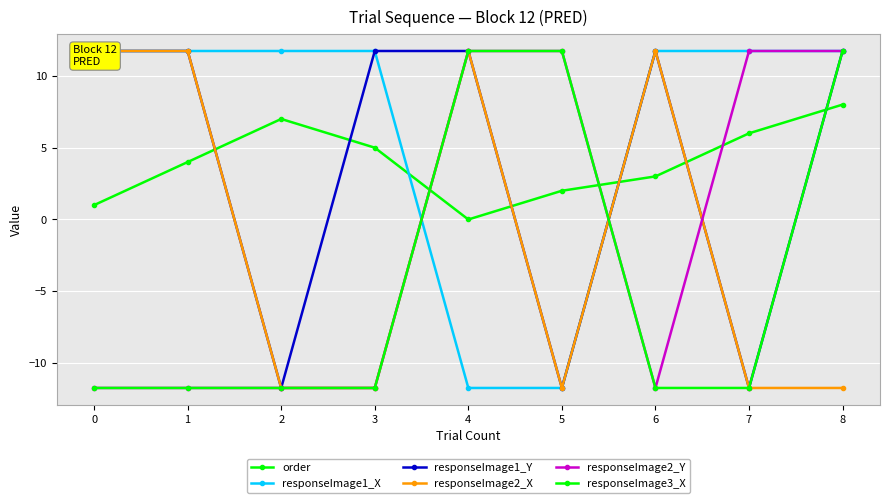

Reading left to right, transcribe all the data shown in this chart.

order: 0=1.0	1=4.0	2=7.0	3=5.0	4=0.0	5=2.0	6=3.0	7=6.0	8=8.0
responseImage1_X: 0=11.7	1=11.7	2=11.7	3=11.7	4=-11.7	5=-11.7	6=11.7	7=11.7	8=11.7
responseImage1_Y: 0=11.7	1=11.7	2=-11.7	3=11.7	4=11.7	5=-11.7	6=11.7	7=-11.7	8=11.7
responseImage2_X: 0=11.7	1=11.7	2=-11.7	3=-11.7	4=11.7	5=-11.7	6=11.7	7=-11.7	8=-11.7
responseImage2_Y: 0=-11.7	1=-11.7	2=-11.7	3=-11.7	4=11.7	5=11.7	6=-11.7	7=11.7	8=11.7
responseImage3_X: 0=-11.7	1=-11.7	2=-11.7	3=-11.7	4=11.7	5=11.7	6=-11.7	7=-11.7	8=11.7